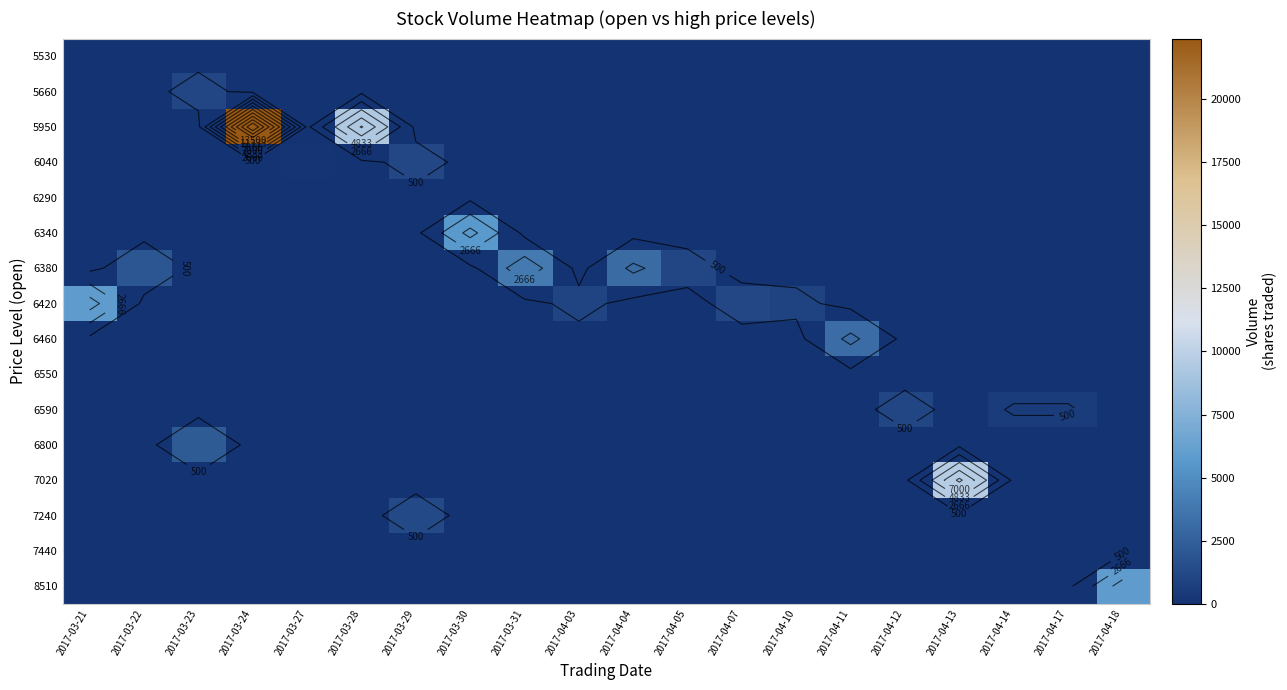

Between 2017-03-31 and 2017-04-17, which is larger?

2017-03-31